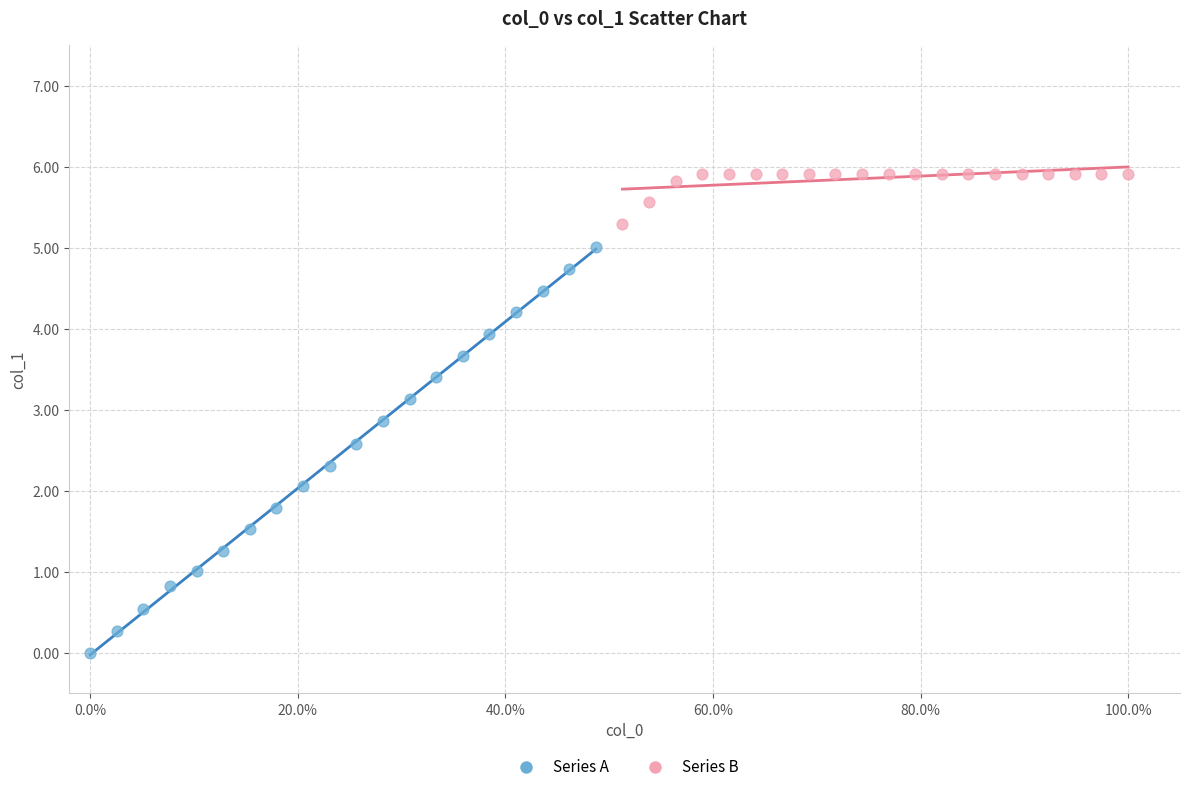

Which series has the largest Y range (max minus min)?

Series A